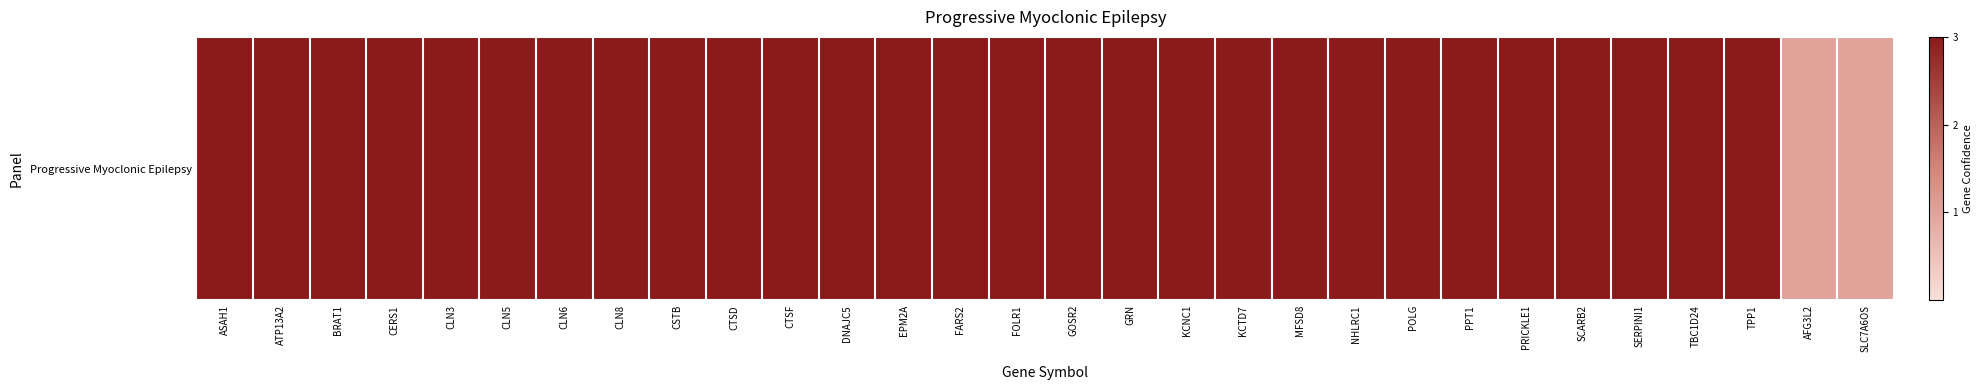

Rank the categories by value from highest to lowest.

ASAH1, ATP13A2, BRAT1, CERS1, CLN3, CLN5, CLN6, CLN8, CSTB, CTSD, CTSF, DNAJC5, EPM2A, FARS2, FOLR1, GOSR2, GRN, KCNC1, KCTD7, MFSD8, NHLRC1, POLG, PPT1, PRICKLE1, SCARB2, SERPINI1, TBC1D24, TPP1, AFG3L2, SLC7A6OS